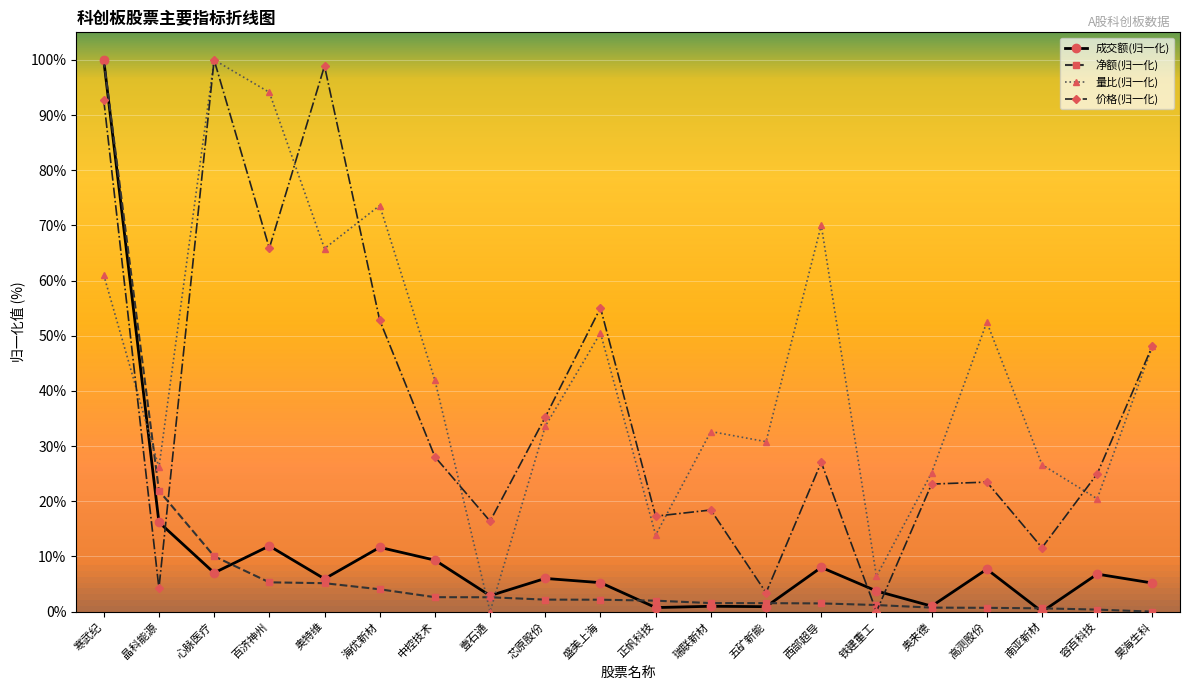

Is this an area chart (filled region under the line)?

No